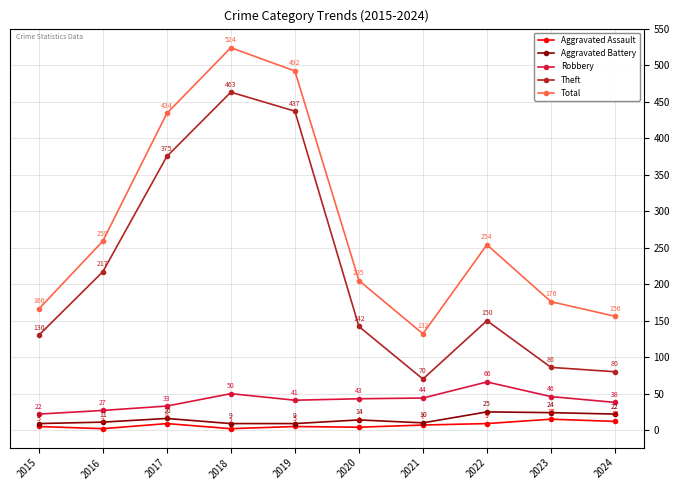

At 2018, list the series in order from largest to smallest.

Total, Theft, Robbery, Aggravated Battery, Aggravated Assault